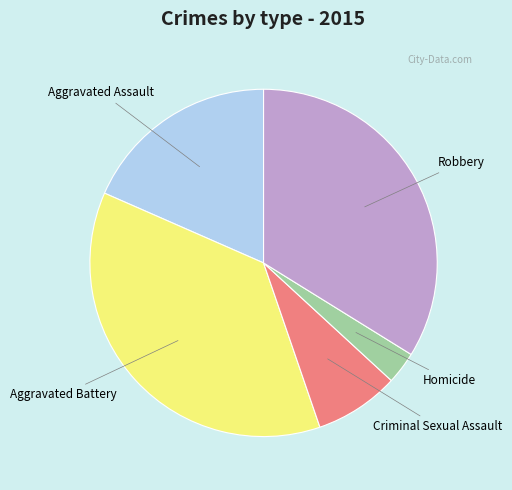

Approximately how many times larger is the value at Robbery compared to Aggravated Assault?

1.8